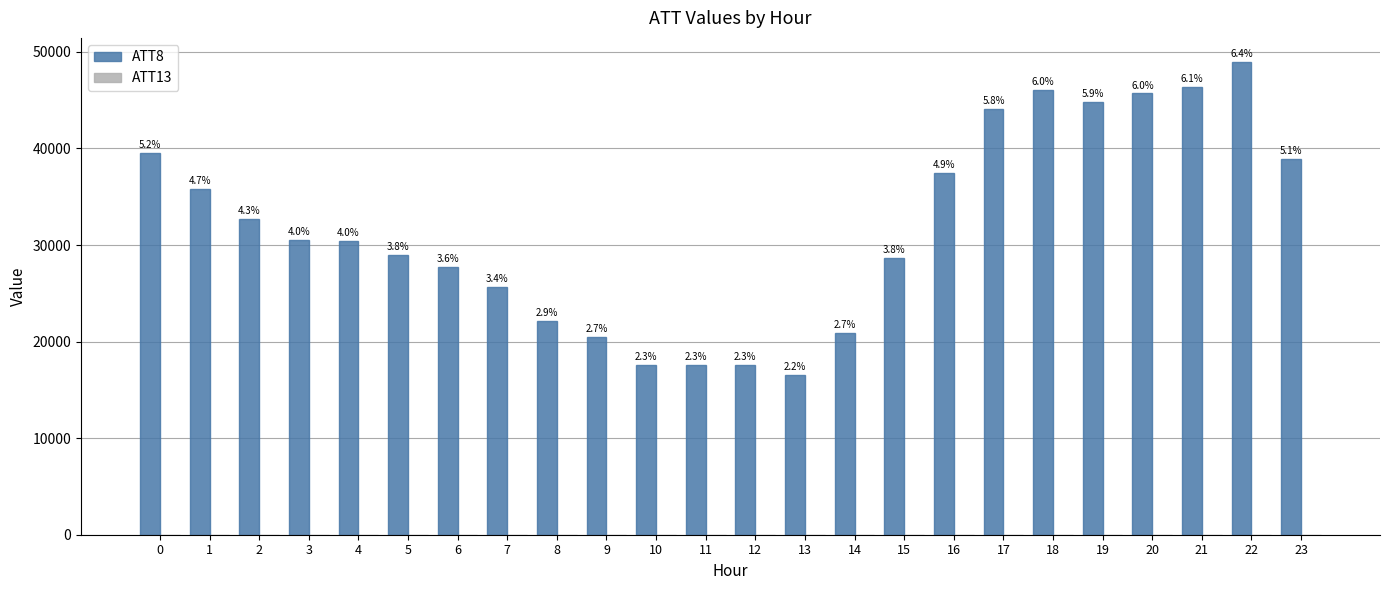

How many distinct data groups are displayed?

2